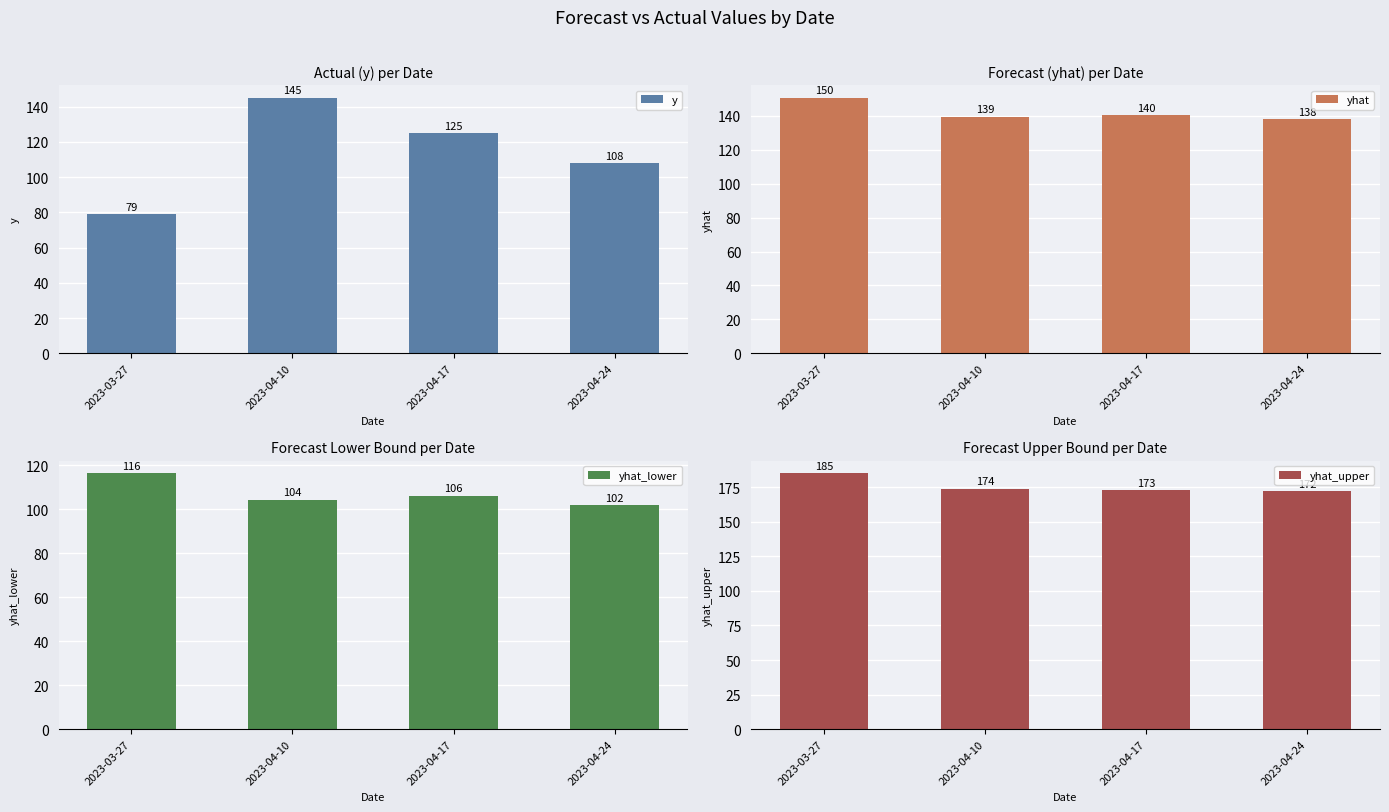

Reading right to left, transcribe all the data shown in this chart.

y: 108.0	125.0	145.0	79.0
yhat: 137.9	140.1	139.4	150.4
yhat_lower: 101.8	106.1	104.4	116.3
yhat_upper: 172.2	173.0	173.8	185.1